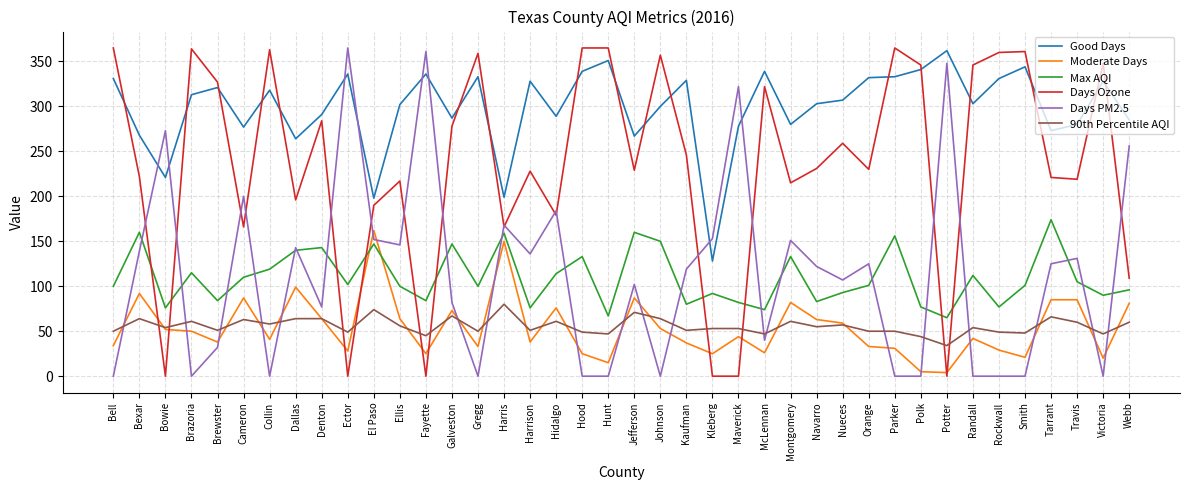

What position from the right is Travis?

3